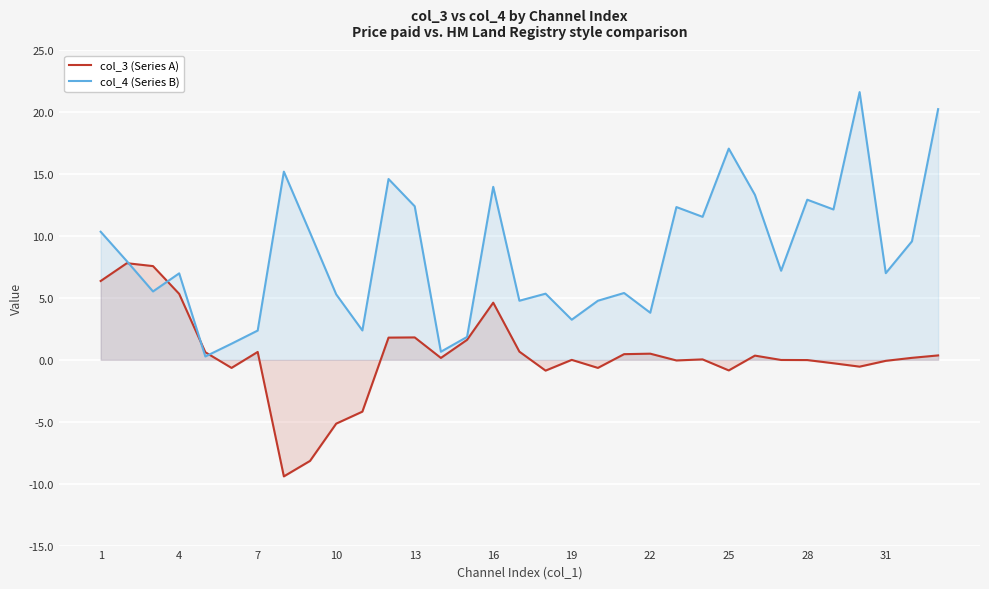

True or false: col_3 (Series A) has a value of 0.6 at 7.

True